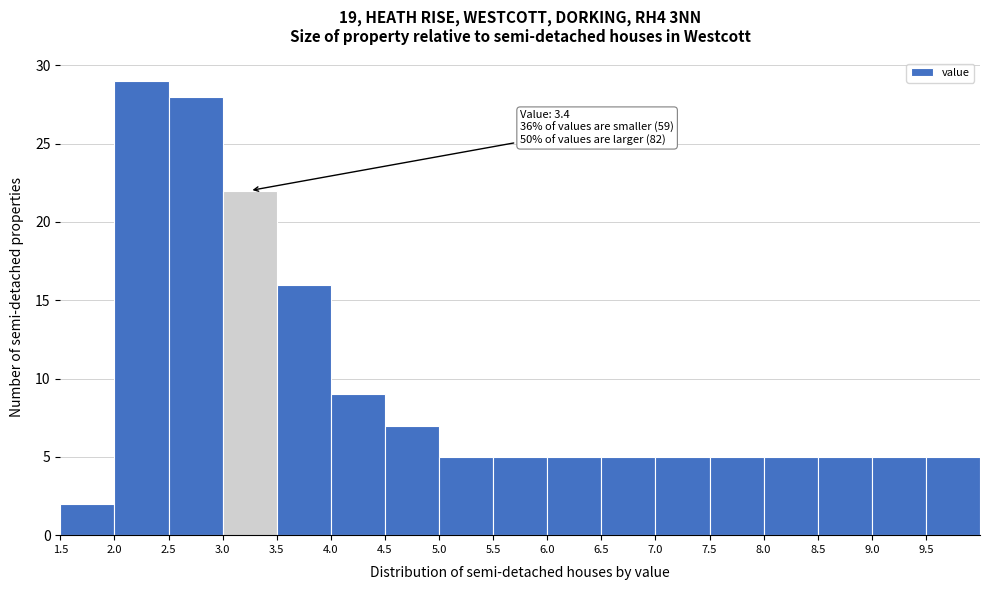

Over which range of the x-axis is the bar tallest?

2.0 to 2.5